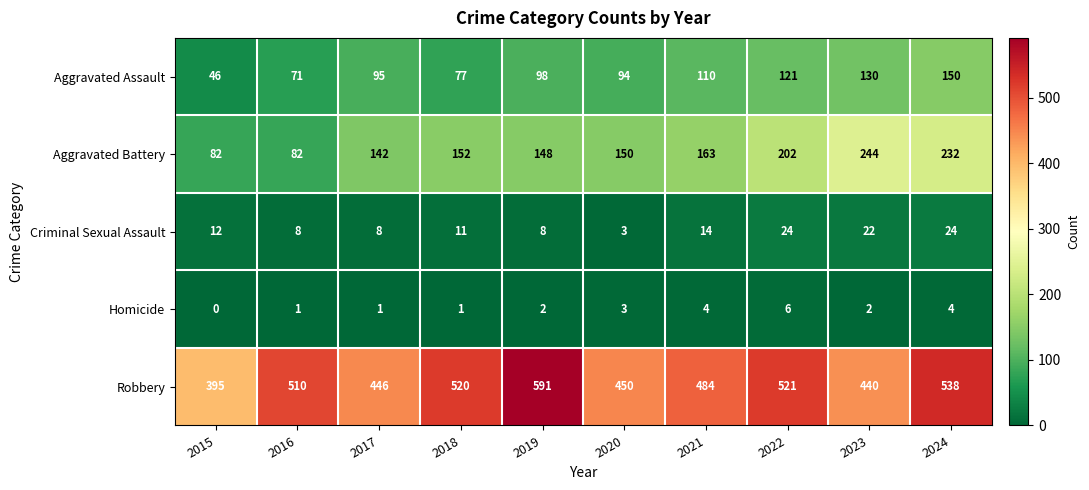

The Homicide series shows 6 at 2022. True or false?

True